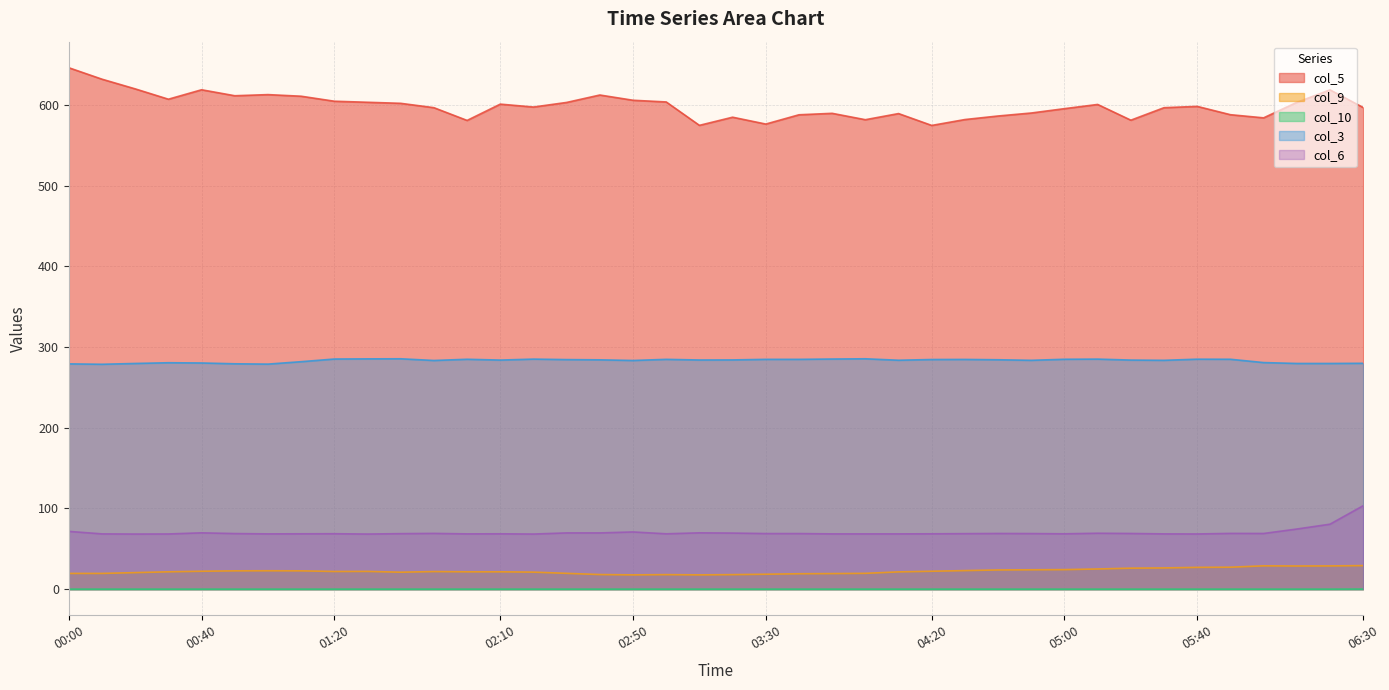

At which category is the sum across all series the highest?

00:00